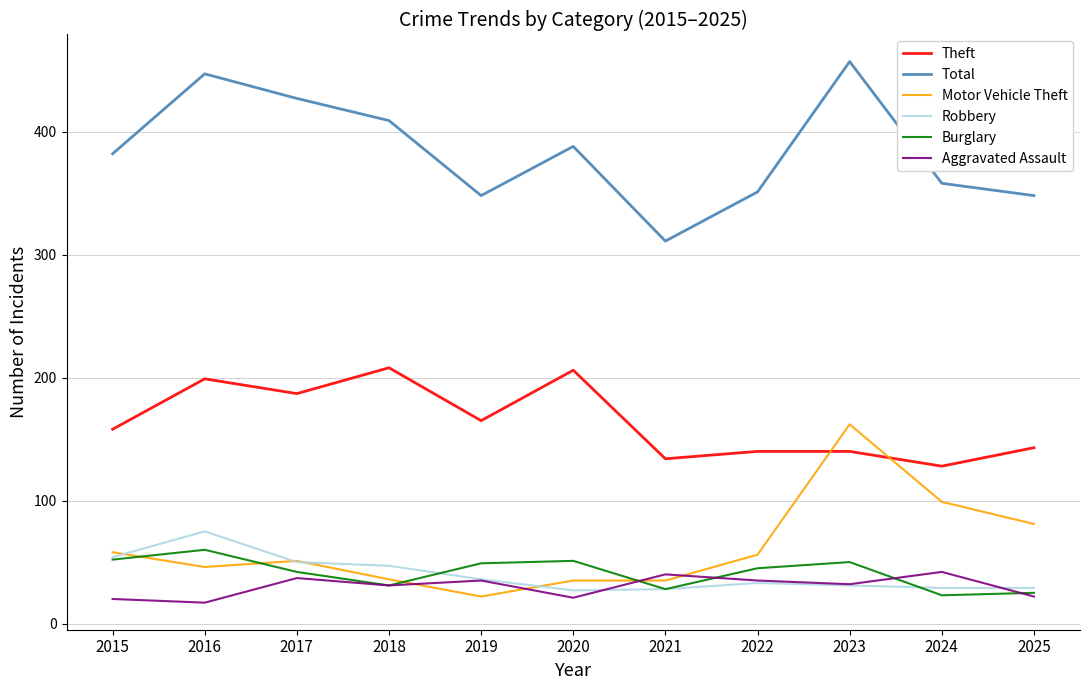

The Robbery series shows 47 at 2018. True or false?

True